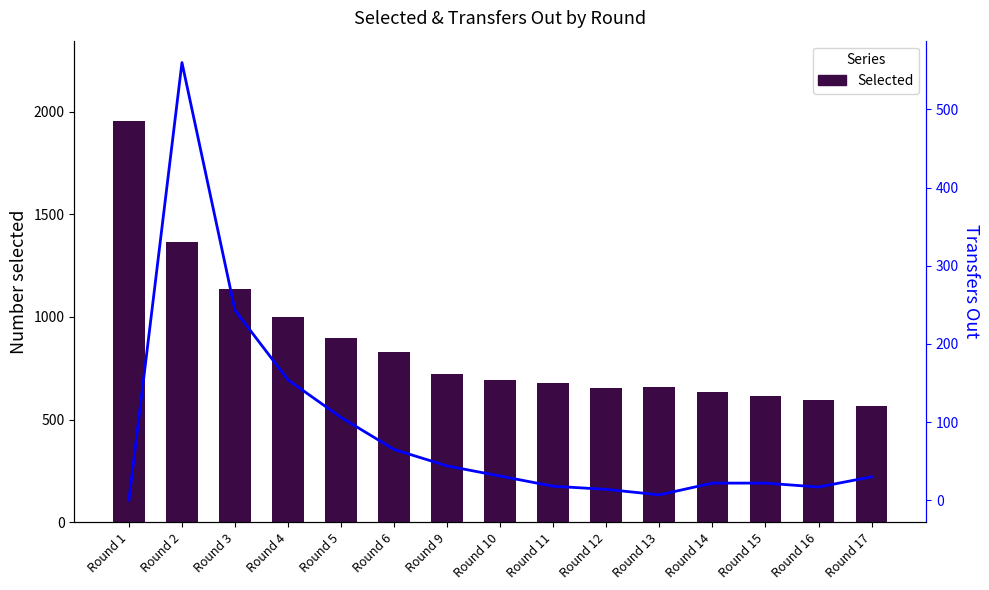

What is the value of the Selected bar at the 10th from the left?

652